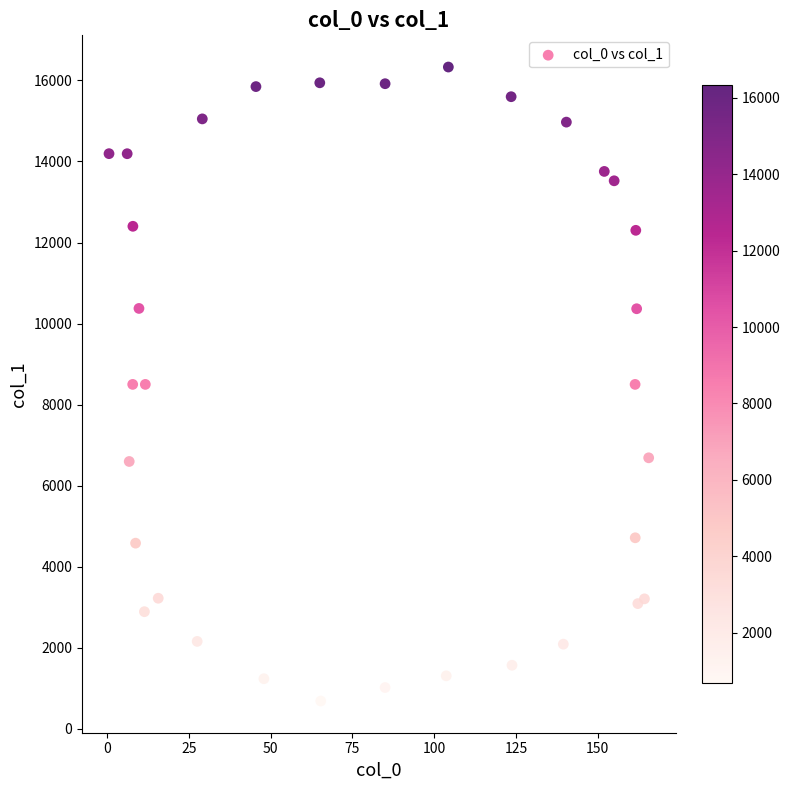

What is the range of Y values (max minus min)?

15642.5